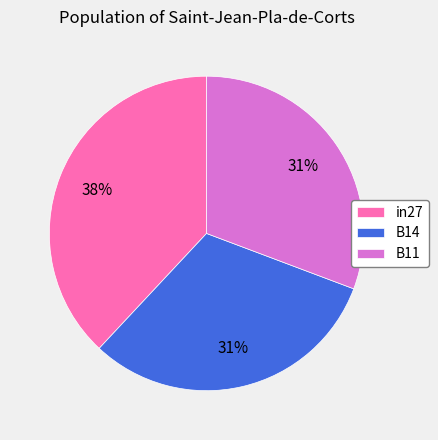

How many segments does this pie chart have?

3